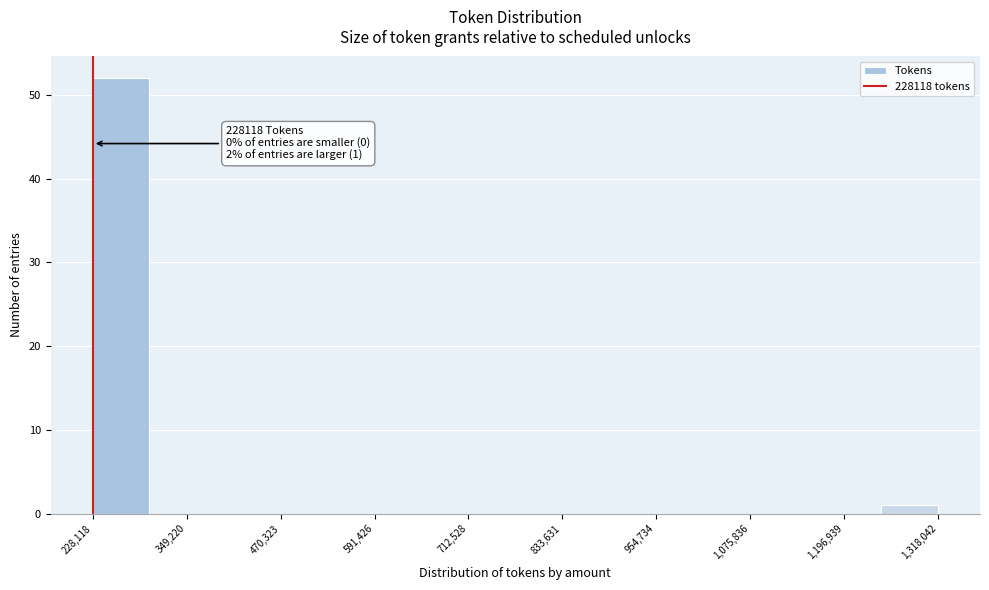

Read against the x-axis, roughly where is the centre of the tallest bar?

260000